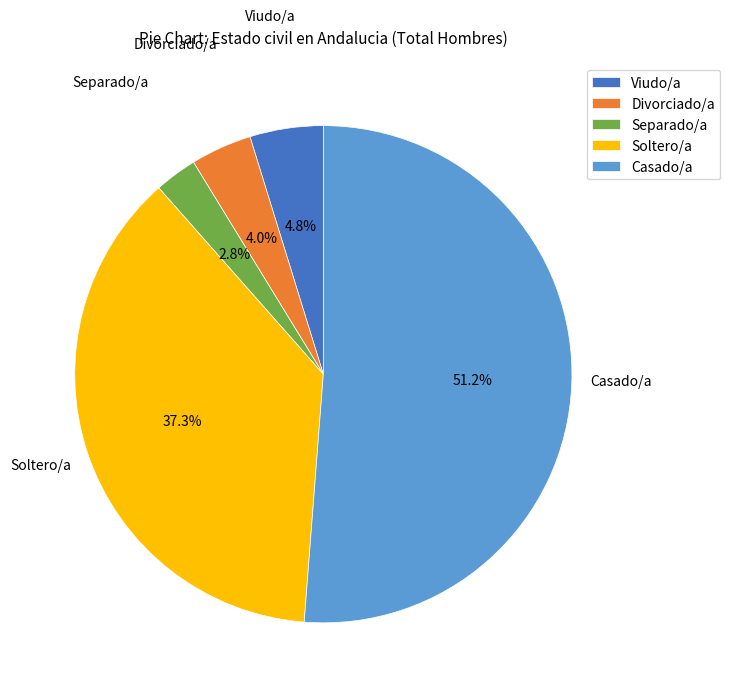

Which category has the smallest portion of the pie?

Separado/a